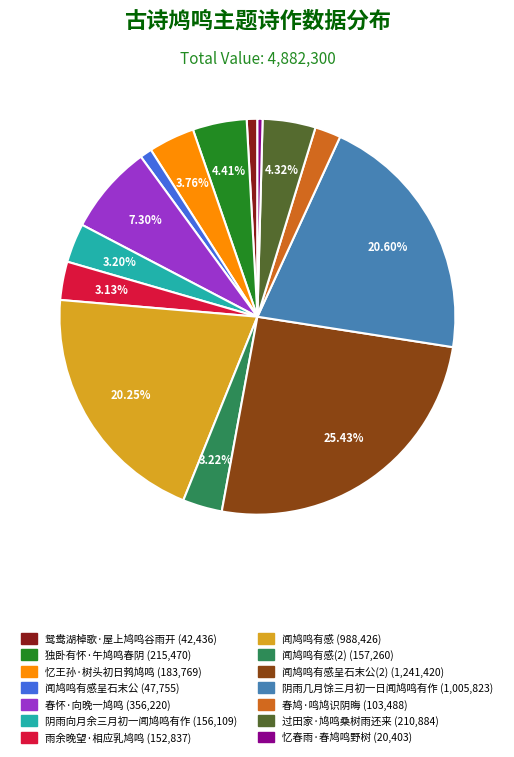

To the nearest percent, what is the average slice percentage?

7%